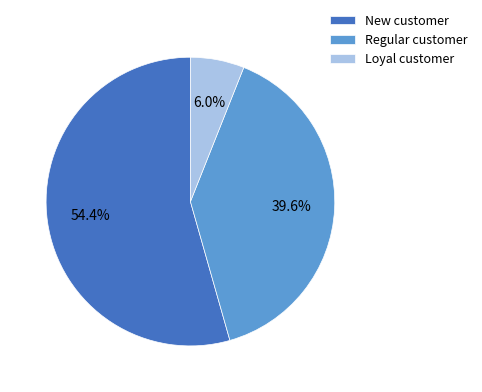

Which slice is the largest?

New customer